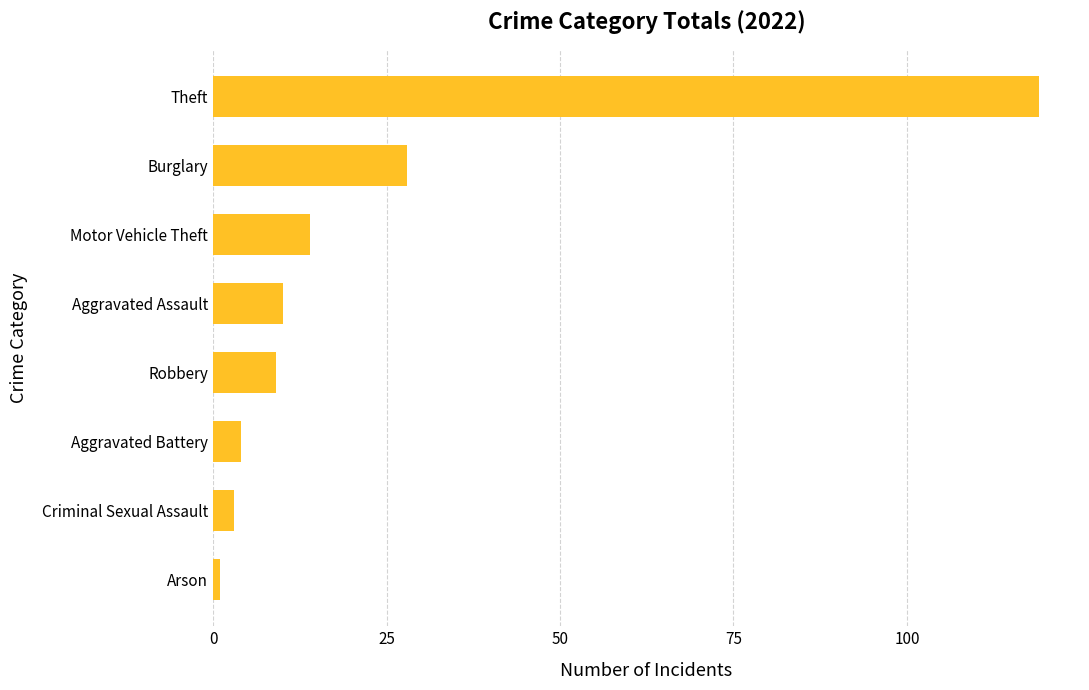

Where is the data nearest to the value 60?

Burglary